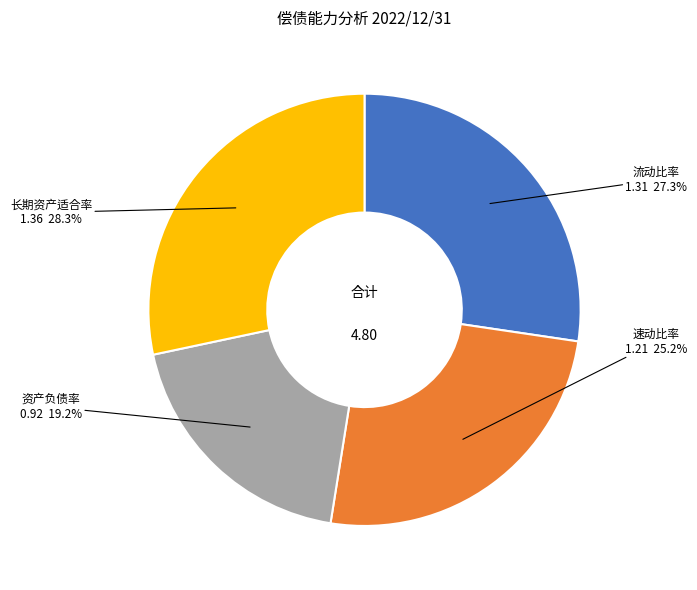

Is there any slice that represents more than half of the pie?

No